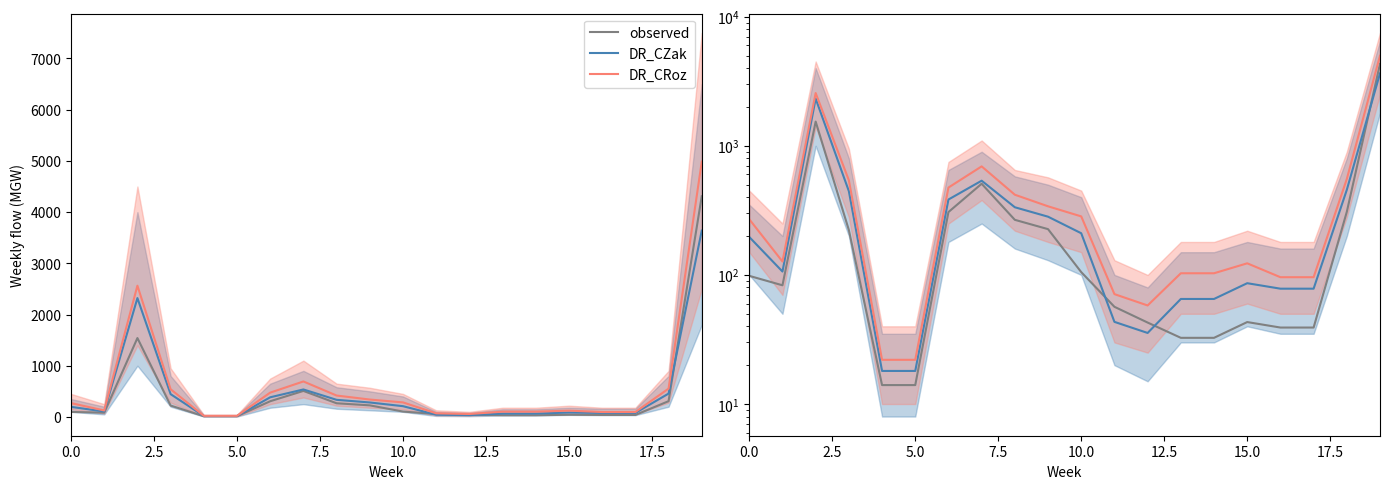

What is the difference between the DR_CRoz values at 17 and 9?

244.0